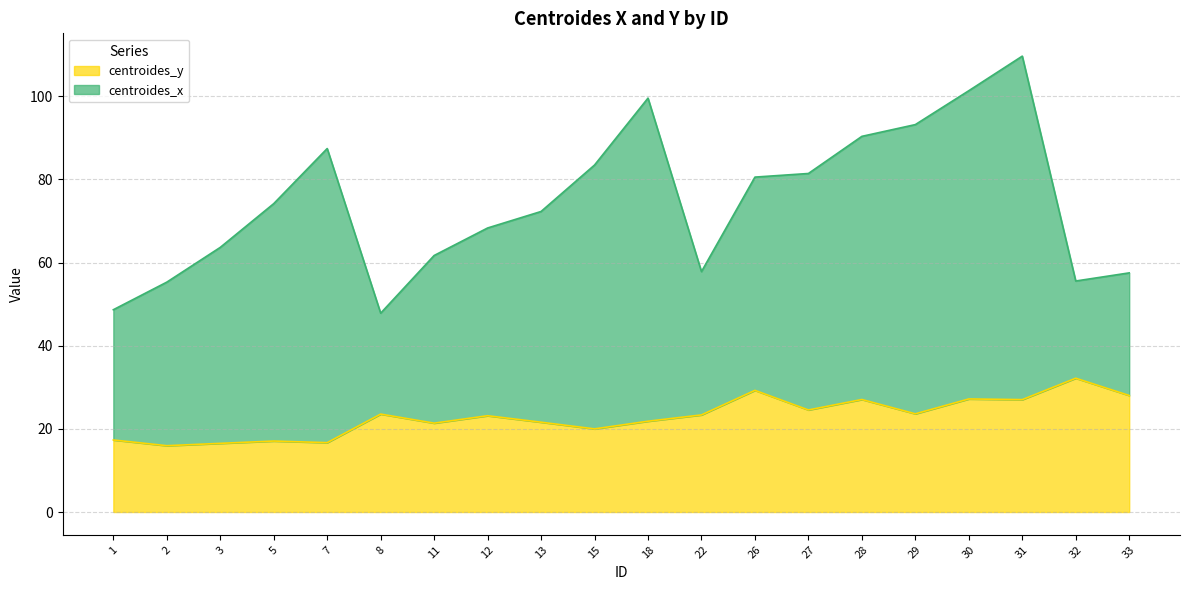

How many lines are shown in the chart?

2